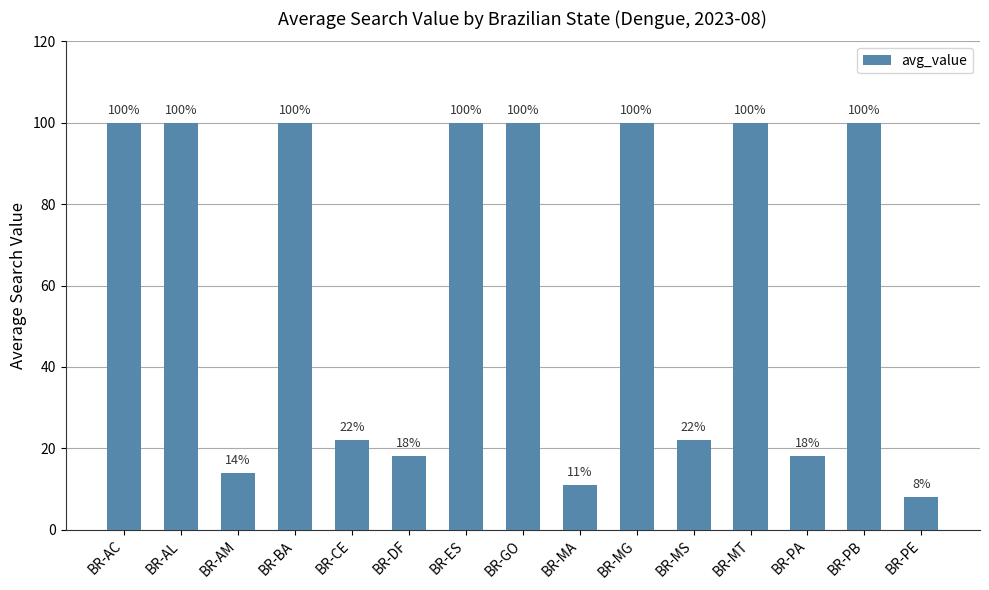

What is the average value?

61